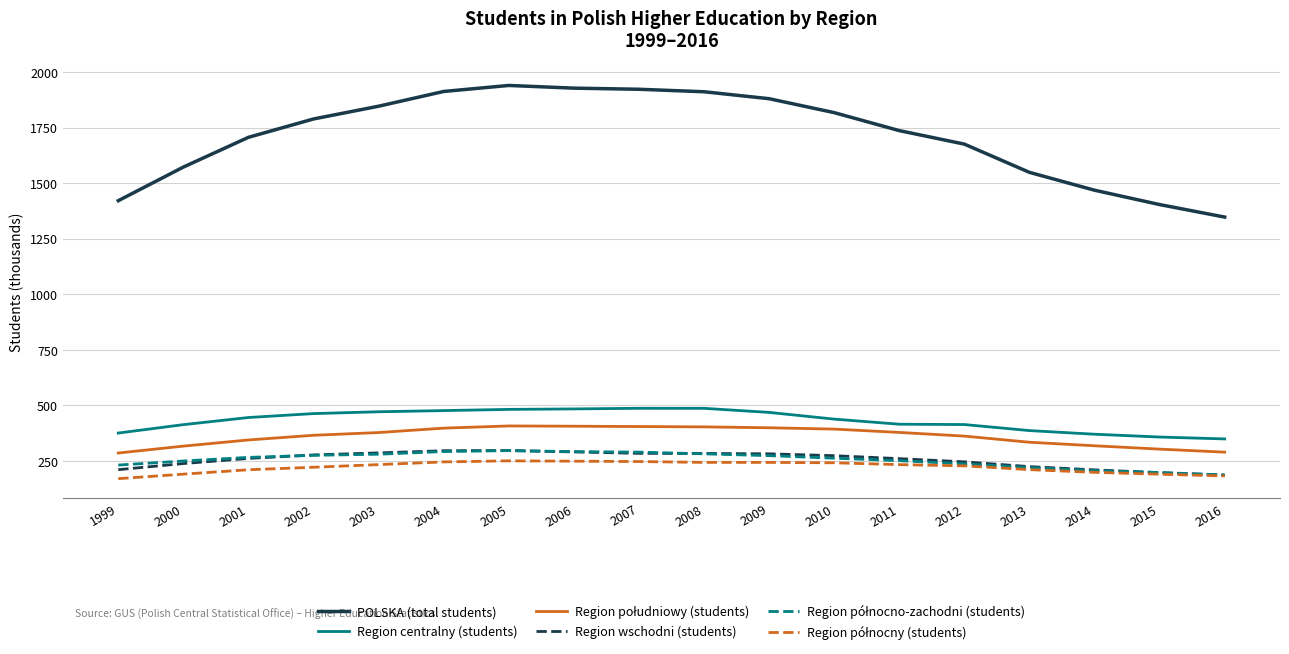

How many lines are shown in the chart?

6